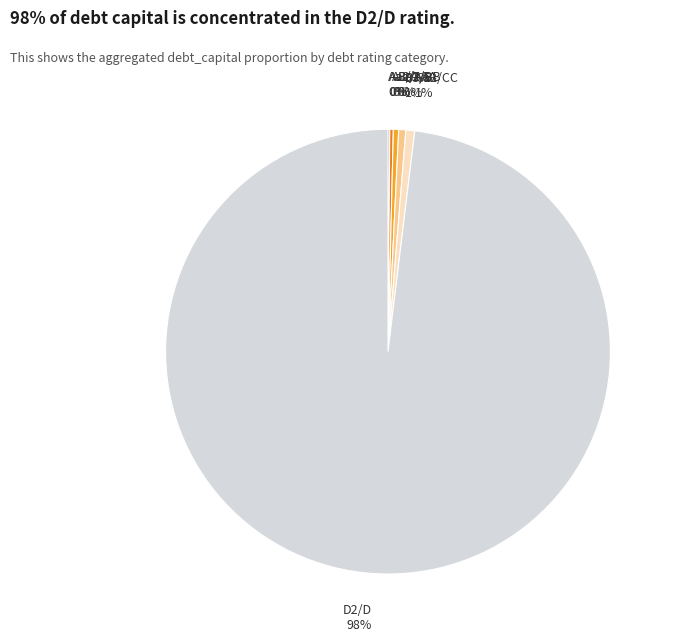

To the nearest percent, what is the difference between the largest and smallest slice percentages?

98%